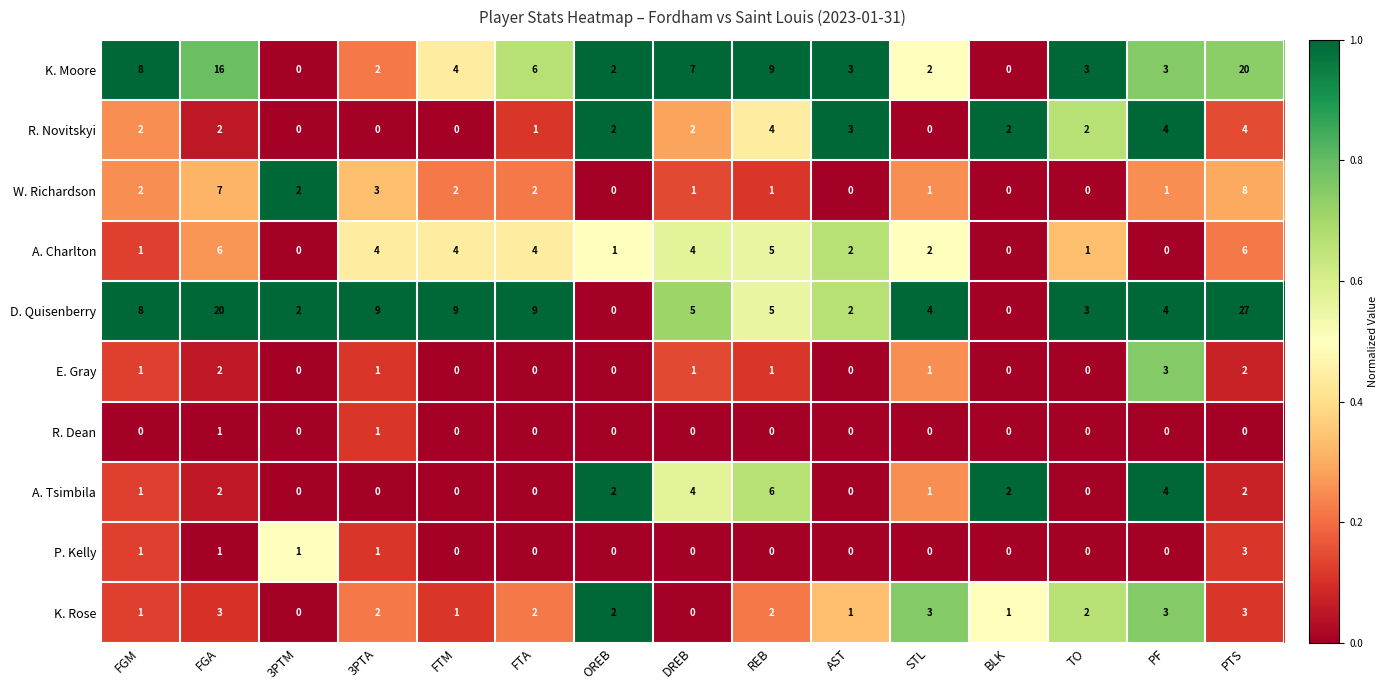

Between FGA and FTA, which series saw the biggest shift?

D. Quisenberry